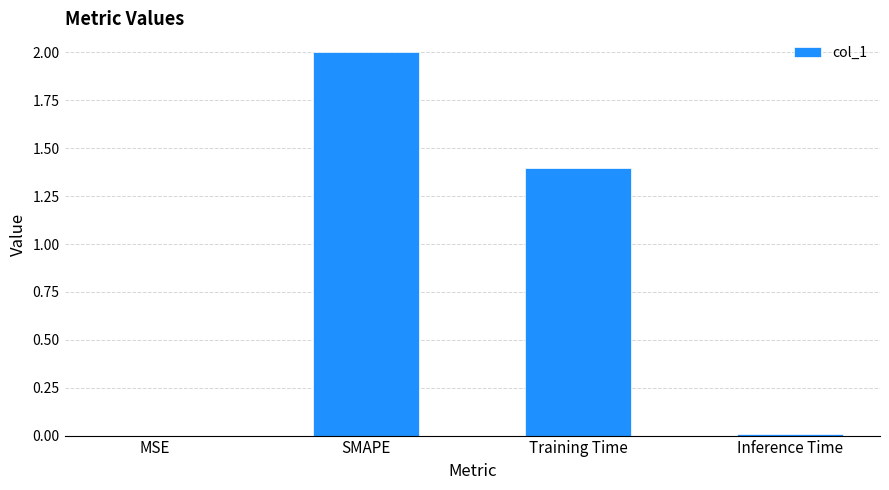

What is the ratio of the value at Training Time to the value at SMAPE?

0.7